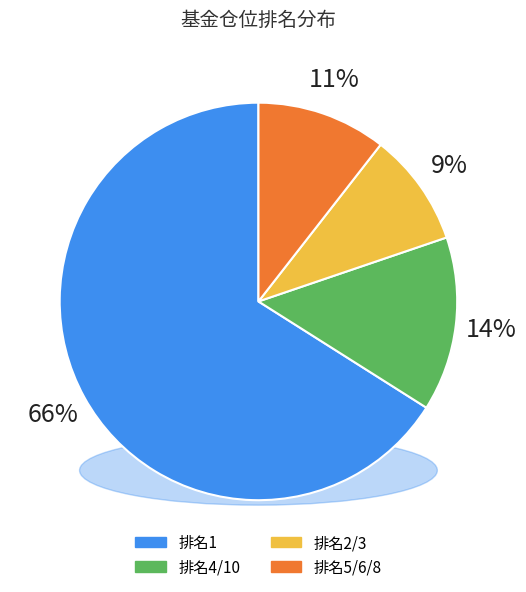

Does 1 account for over 50% of the chart?

Yes